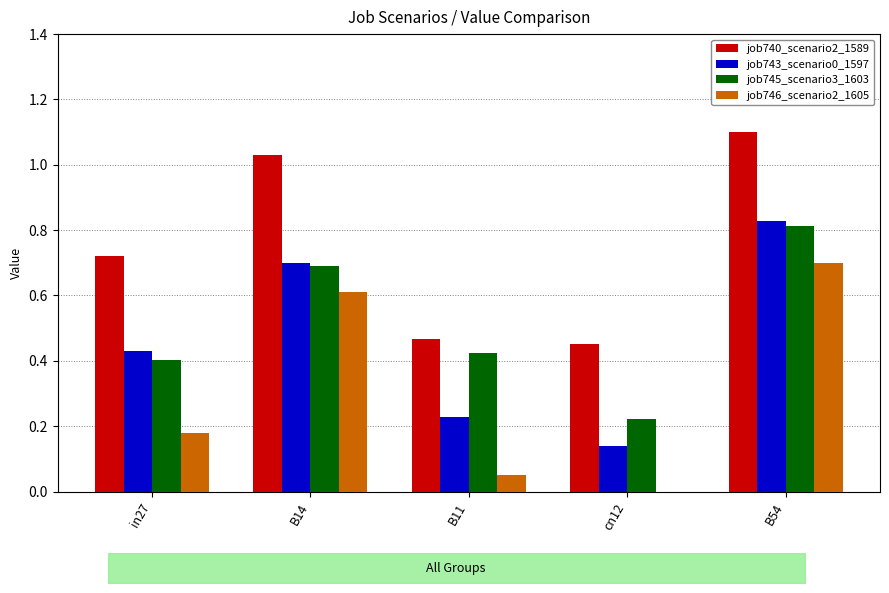

Between B14 and B11, which is larger?

B14